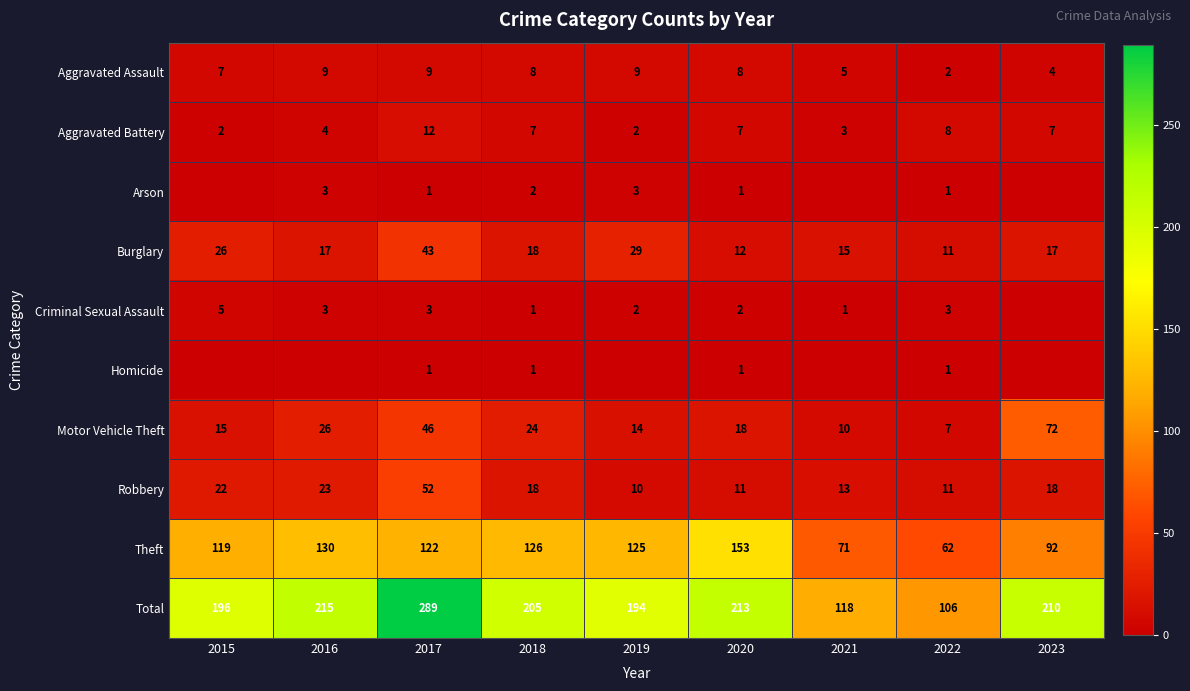

True or false: Aggravated Assault has a value of 5 at 2021.

True